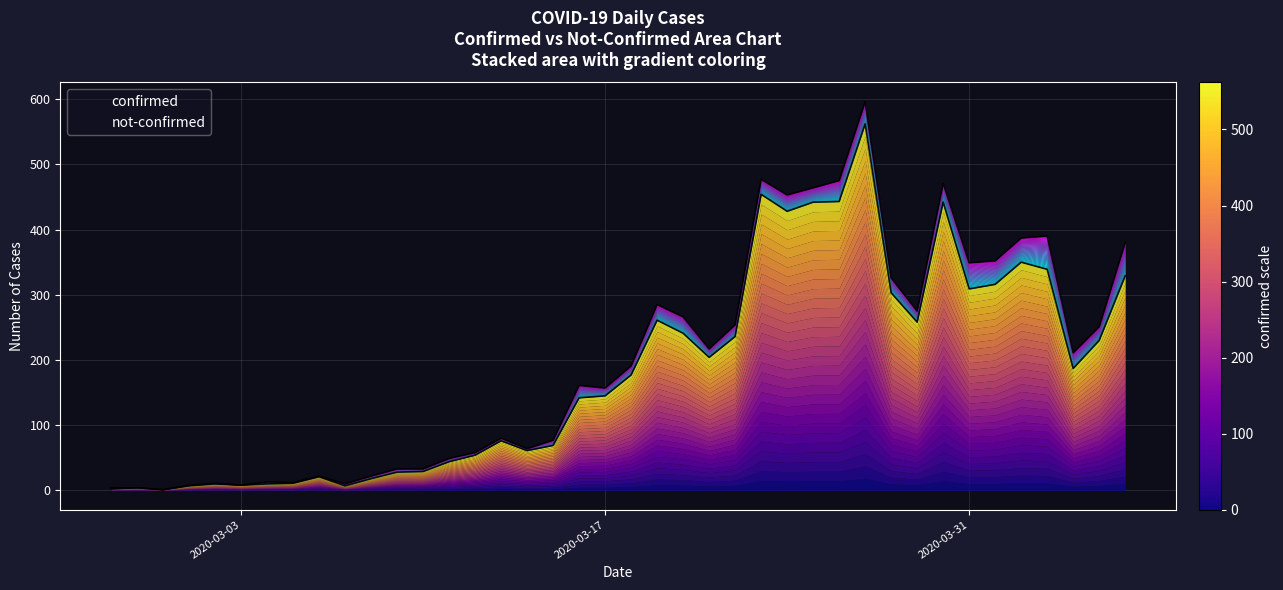

True or false: the data shows 110 at 2020-03-21.

False